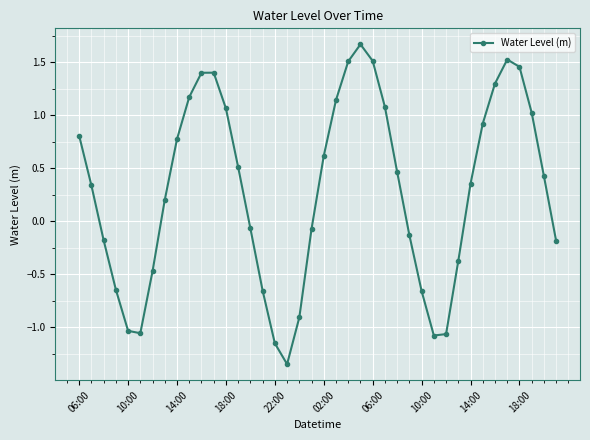

What is the difference between the maximum and minimum values?

3.0